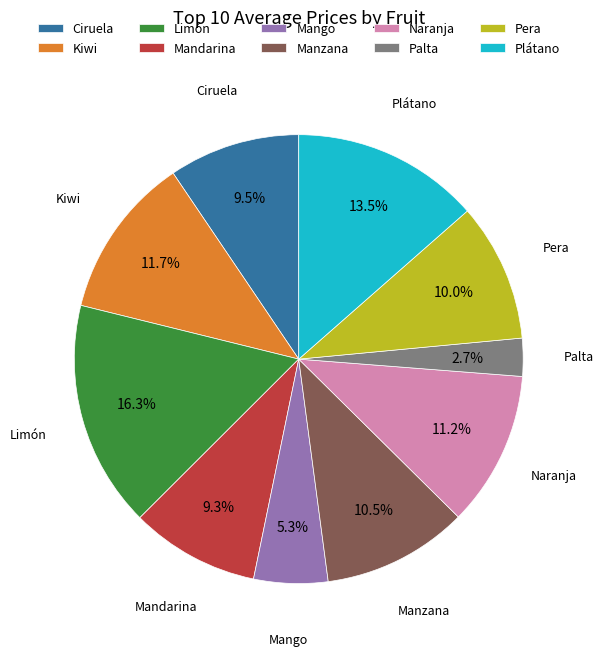

What percentage do Pera and Manzana together represent?

20.5%